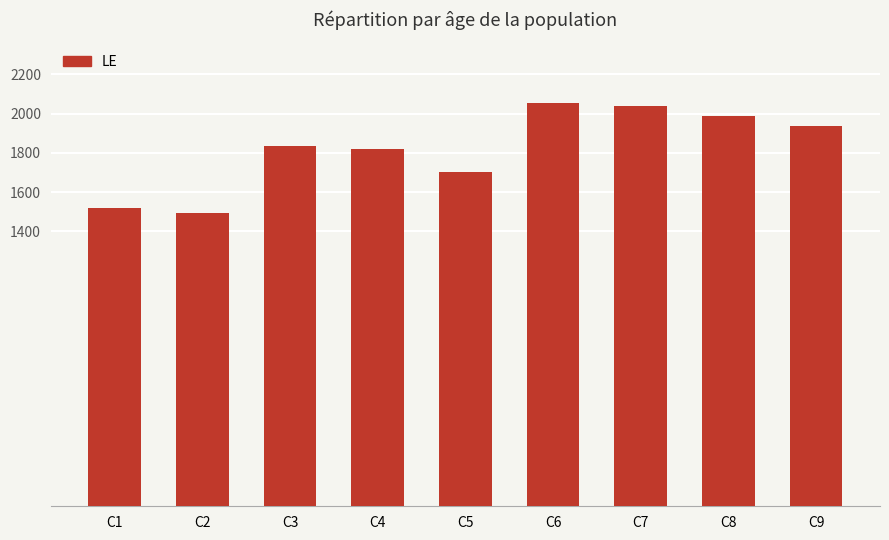

Reading left to right, what are all the values shown in this chart?

C1=1517	C2=1495	C3=1836	C4=1822	C5=1703	C6=2055	C7=2037	C8=1988	C9=1937